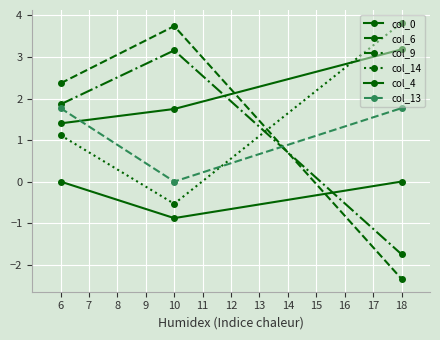

How many distinct data groups are displayed?

6